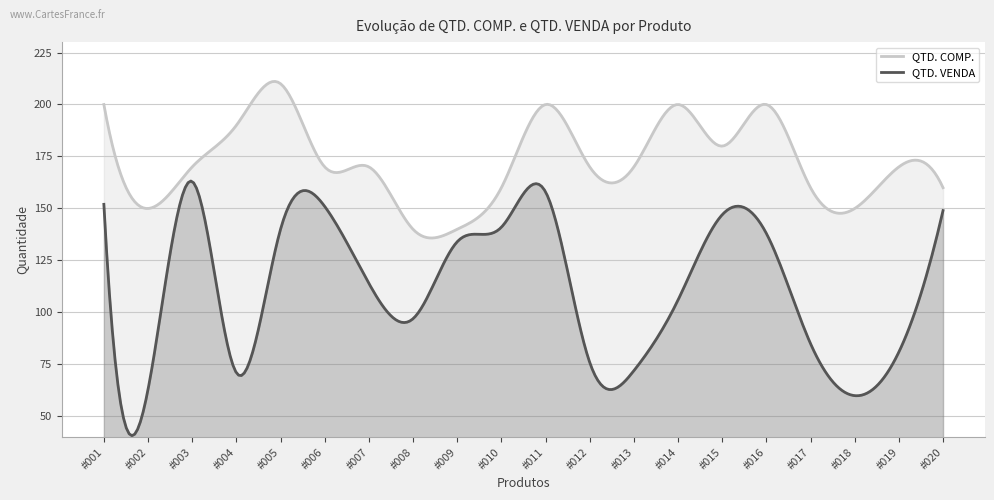

Which series has the largest range (max minus min)?

QTD. VENDA